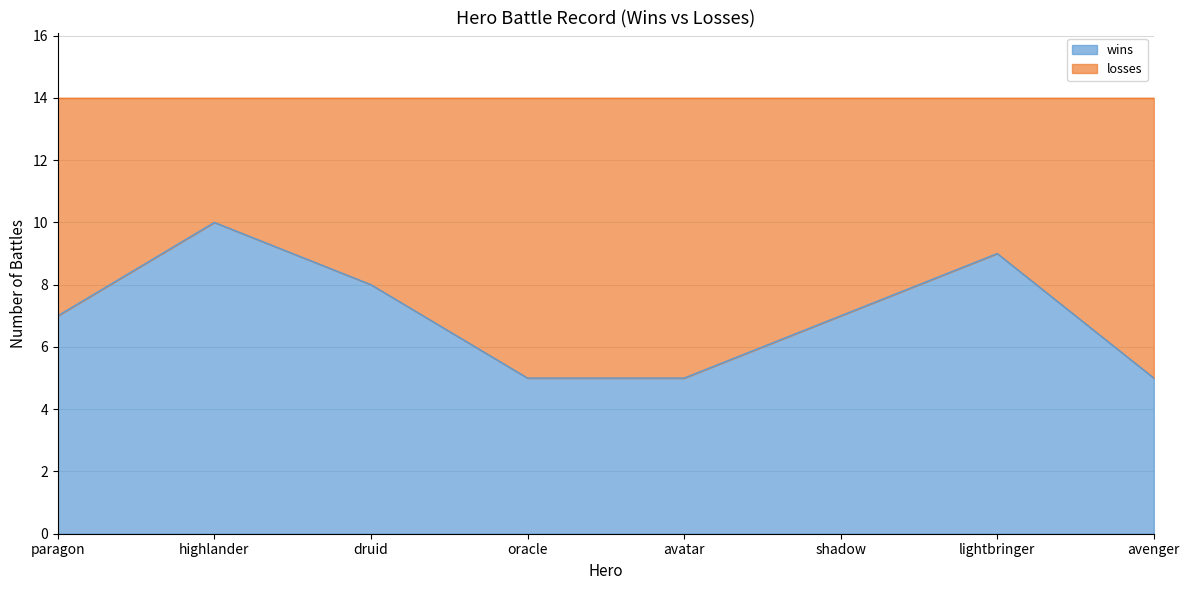

List the labels in order of value, smallest first.

oracle, avatar, avenger, paragon, shadow, druid, lightbringer, highlander